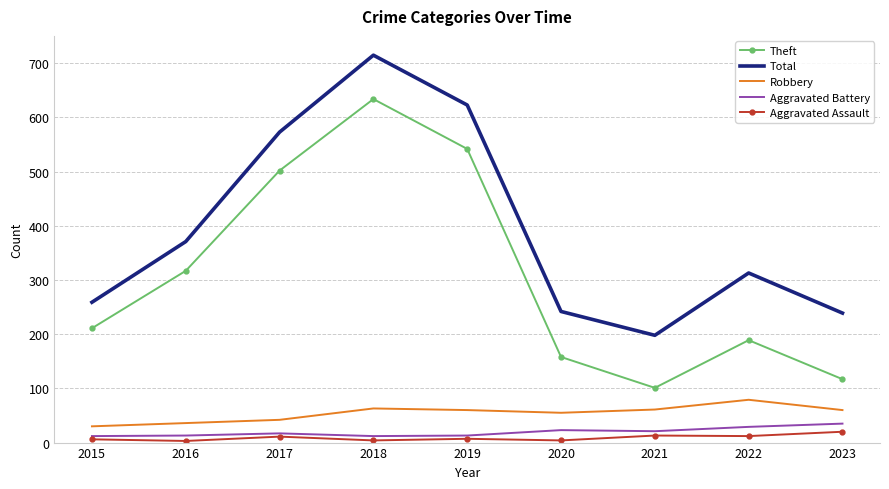

How many interior local valleys does the Total series have?

1